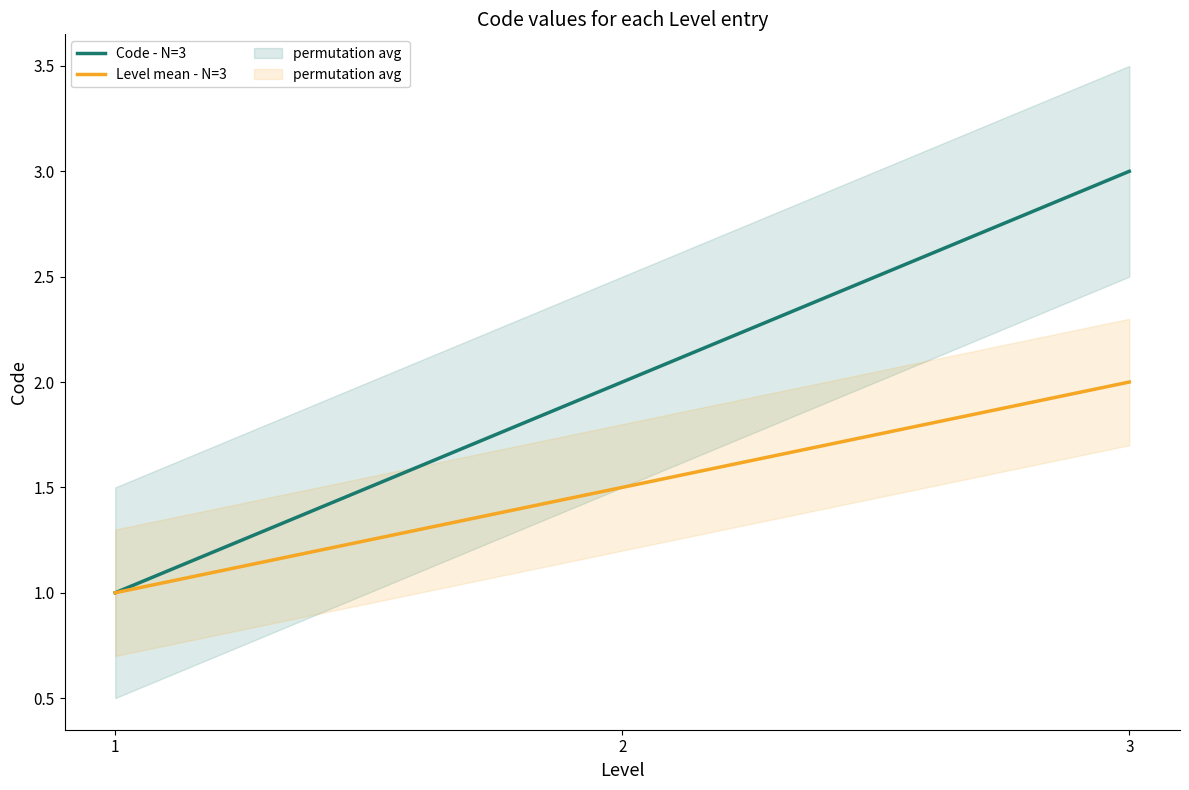

Which label corresponds to the smallest value in the chart?

1